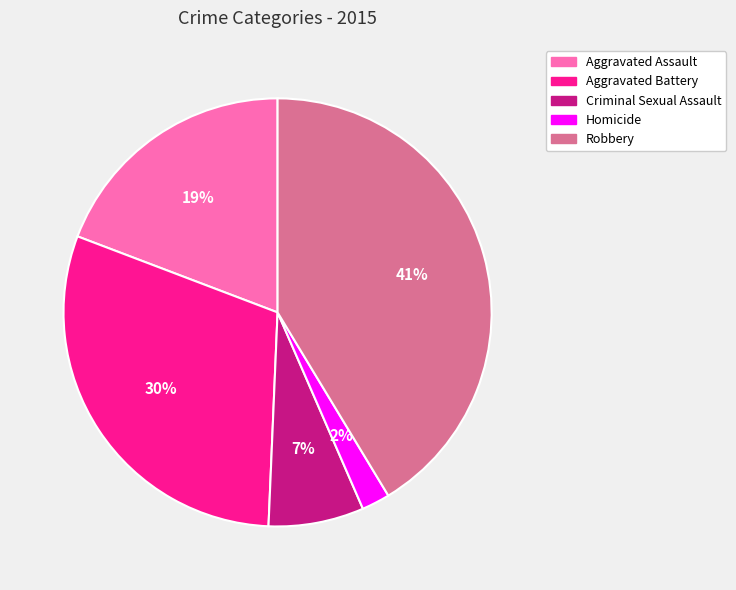

Count the number of slices in the pie.

5